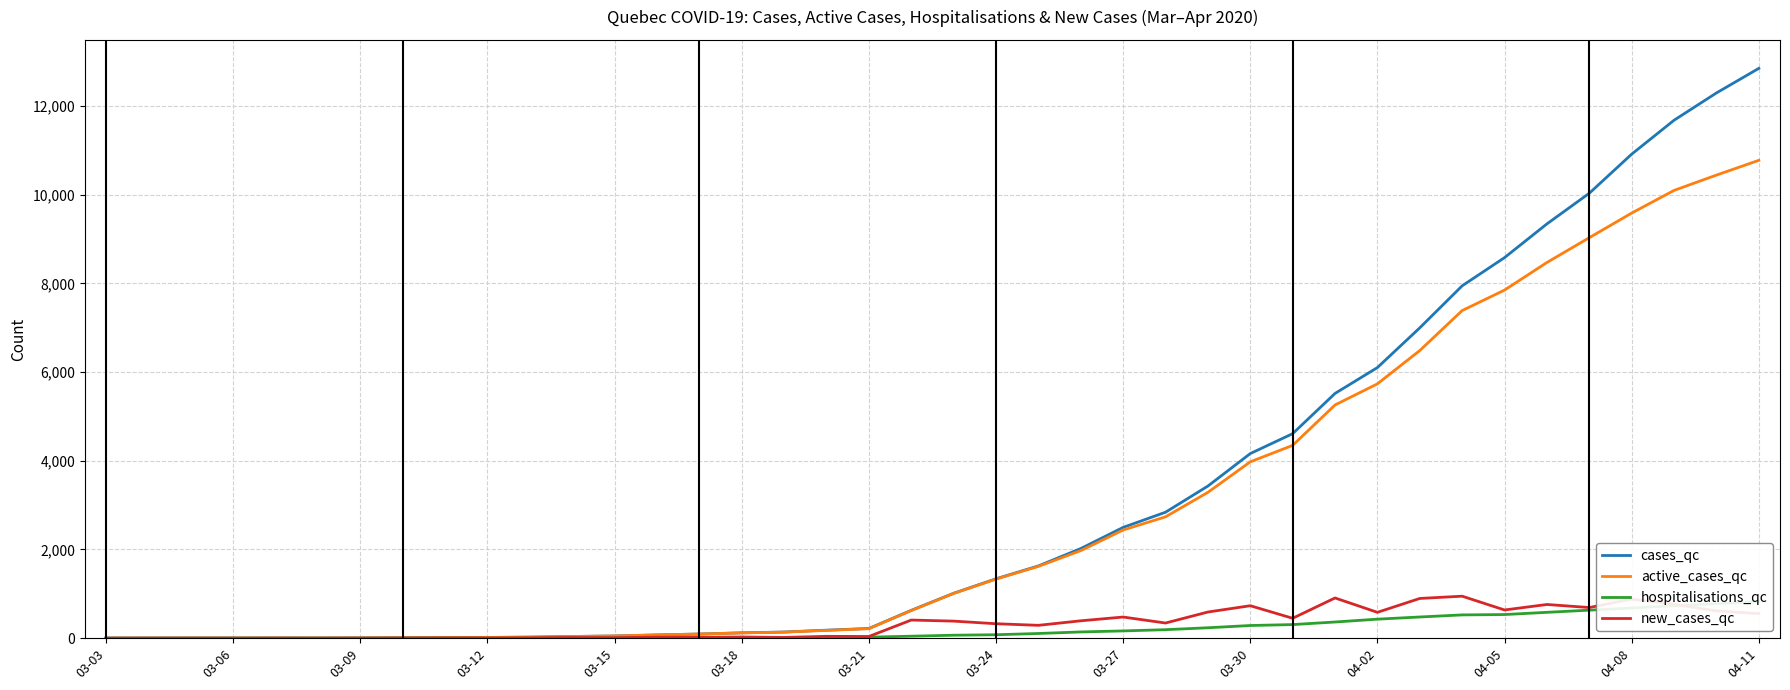

Which category has the highest value in the active_cases_qc series?

04-11